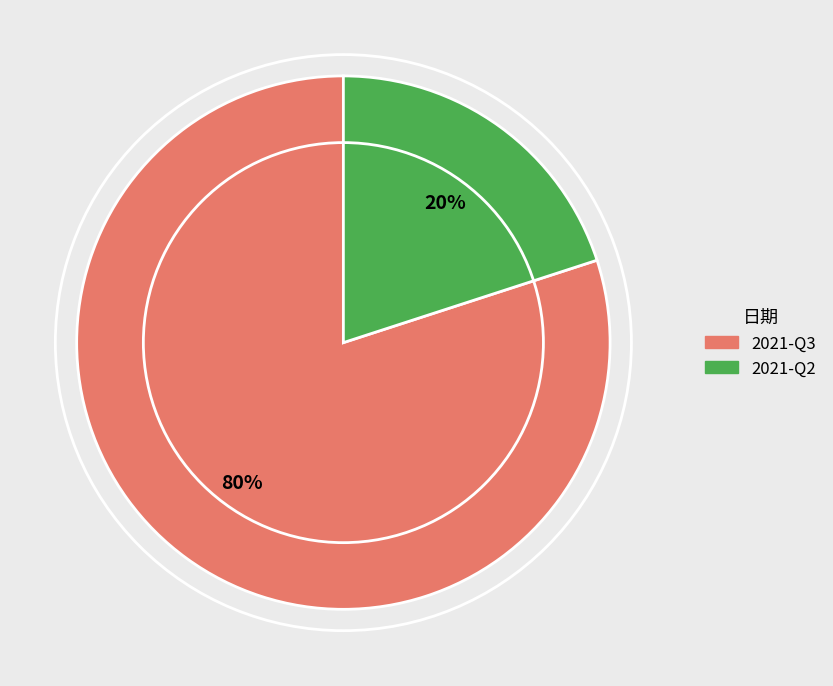

Which category has the smallest portion of the pie?

2021-Q2